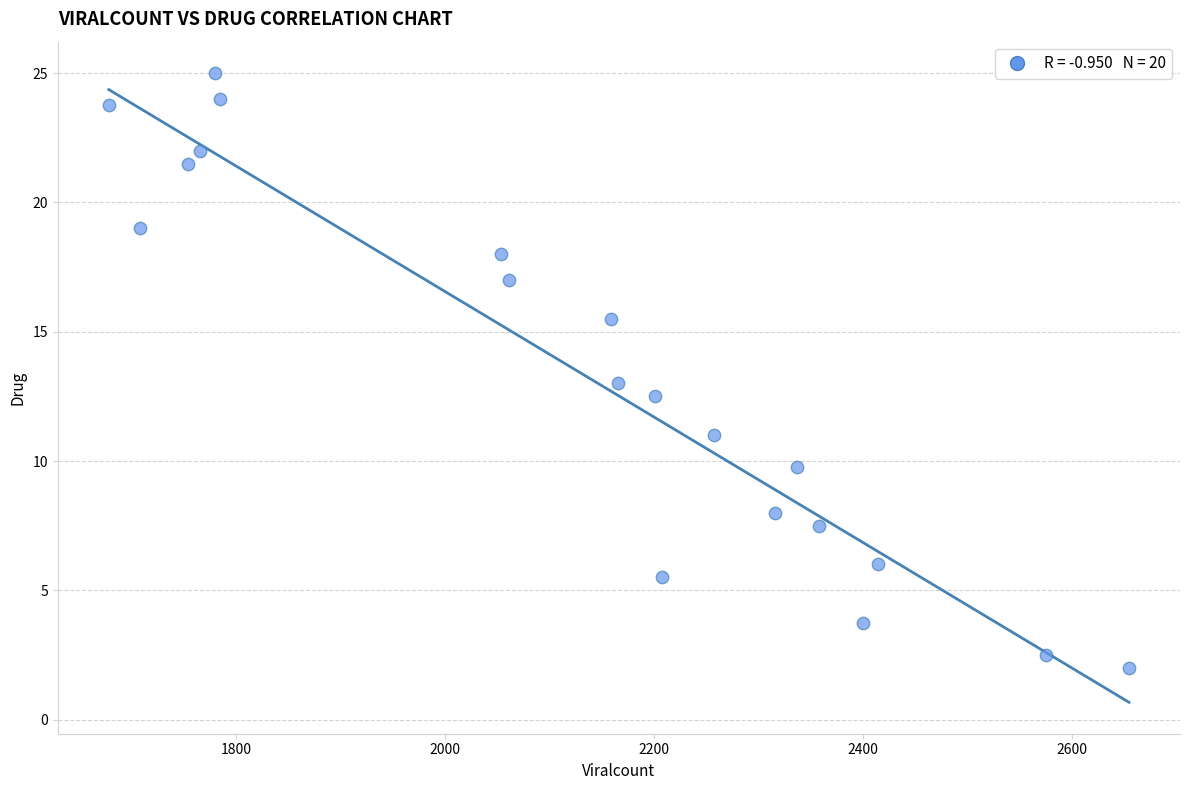

What is the range of X values (max minus min)?

976.0